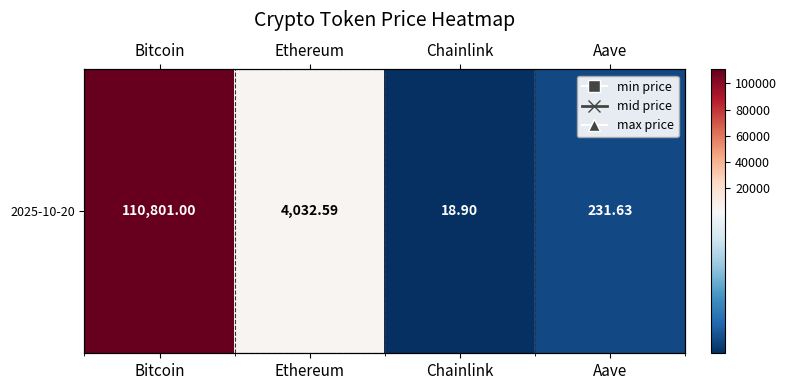

Reading left to right, list all the values displayed in this chart.

110801.0	4032.6	18.9	231.6